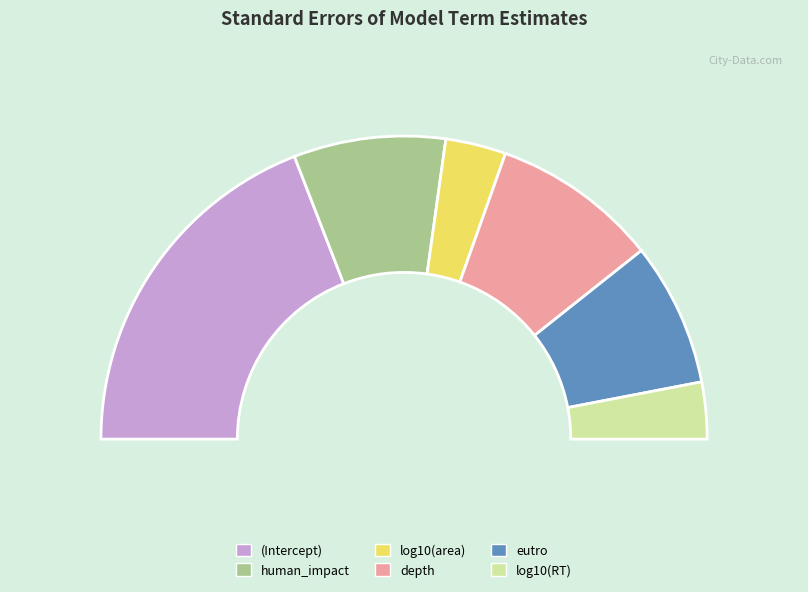

To the nearest percent, what is the combined percentage of eutro and human_impact?

32%